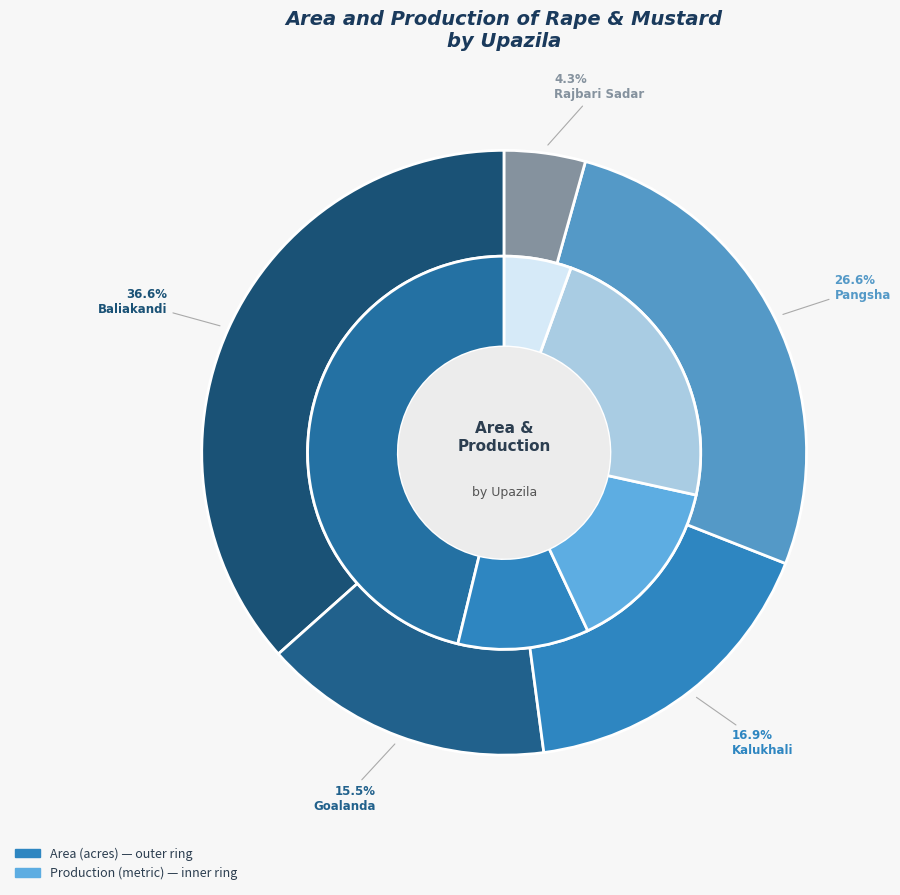

Count the number of slices in the pie.

5